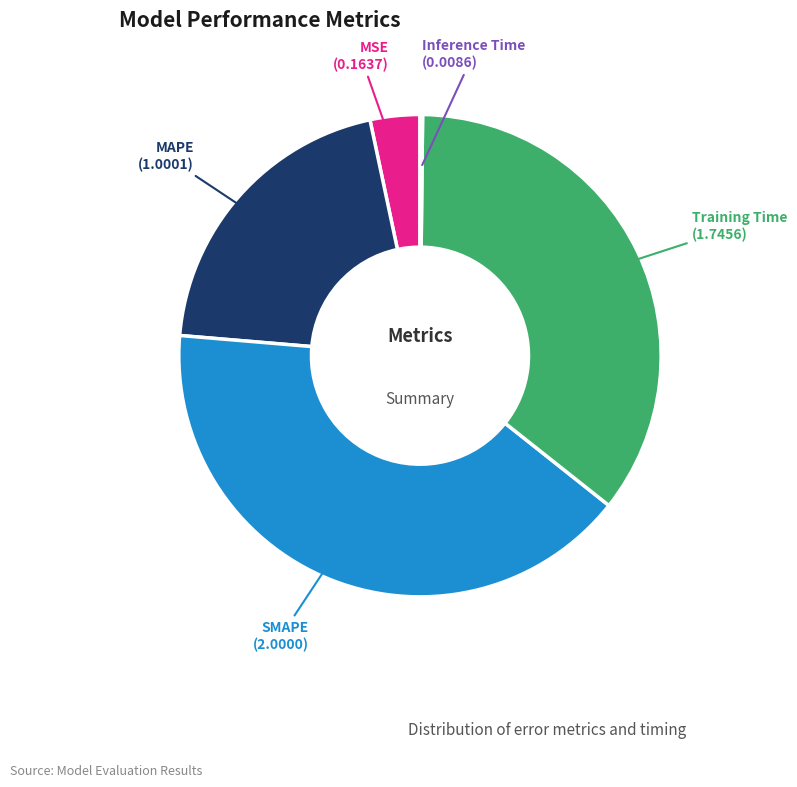

Which slice is the largest?

SMAPE